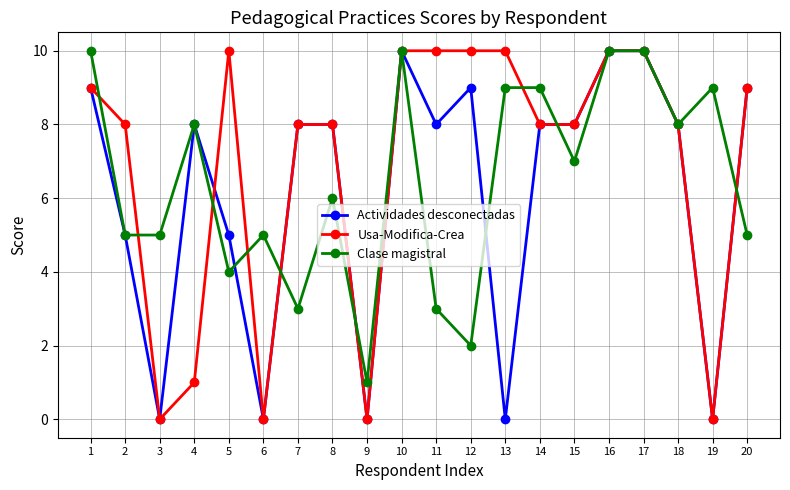

What are all the series names shown in the legend?

Actividades desconectadas, Usa-Modifica-Crea, Clase magistral